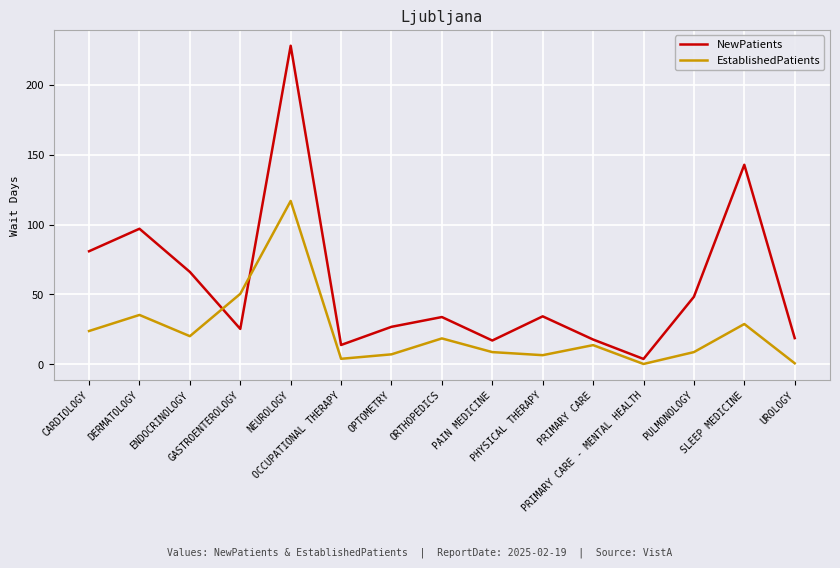

Does the chart display data point markers on the line(s)?

No